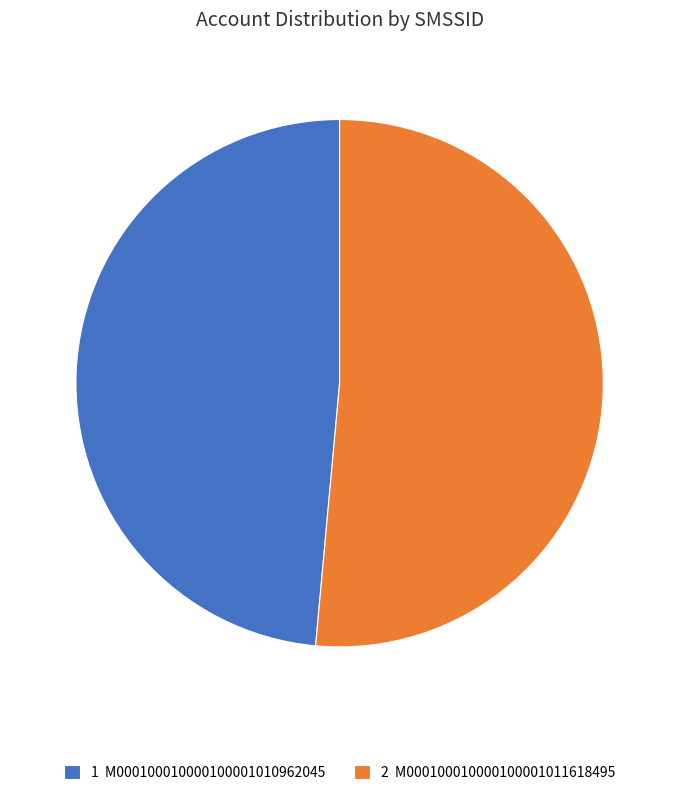

How many segments does this pie chart have?

2